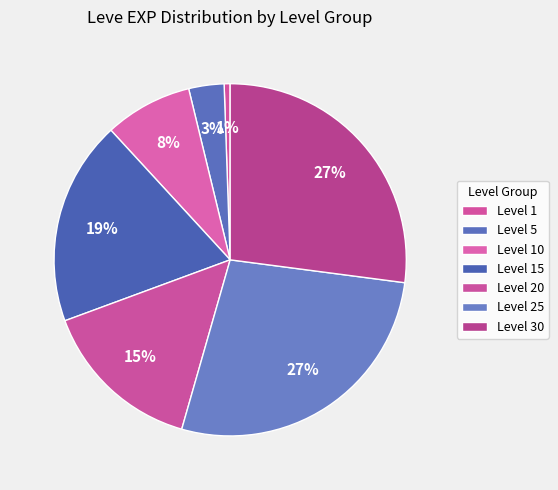

How many slices are in this pie chart?

7